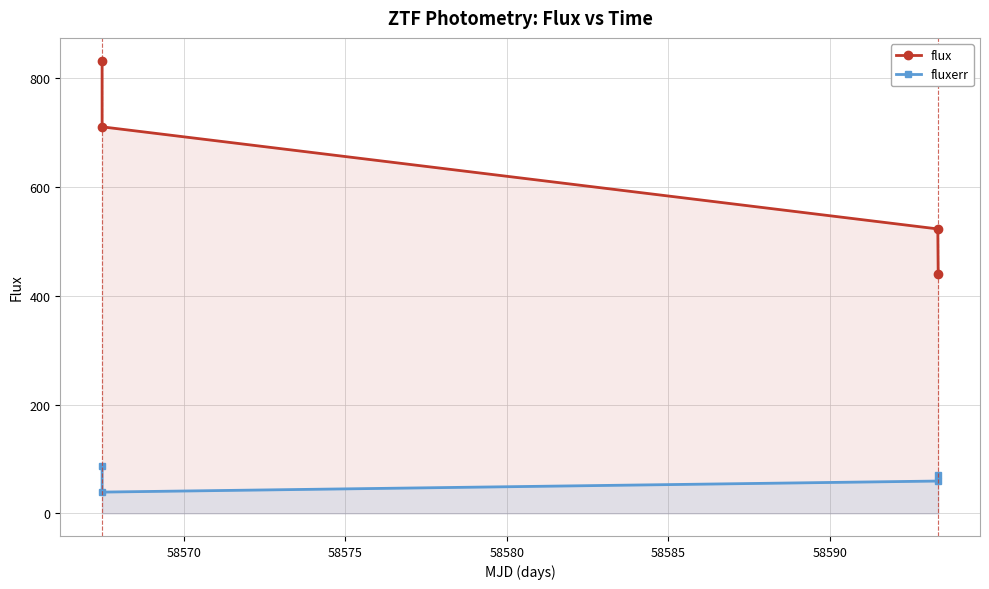

What is the difference between the second highest and second lowest values in the flux series?

187.8